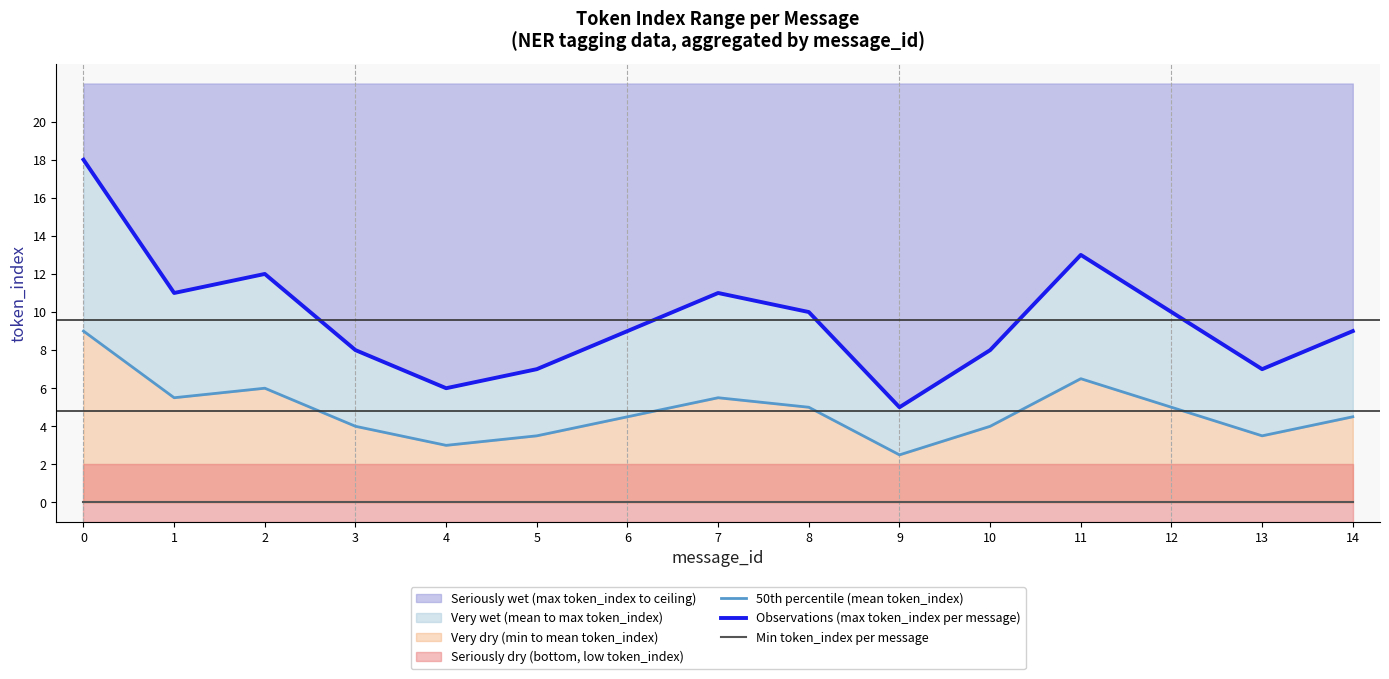

True or false: Min token_index per message has a value of 0.0 at 8.

True